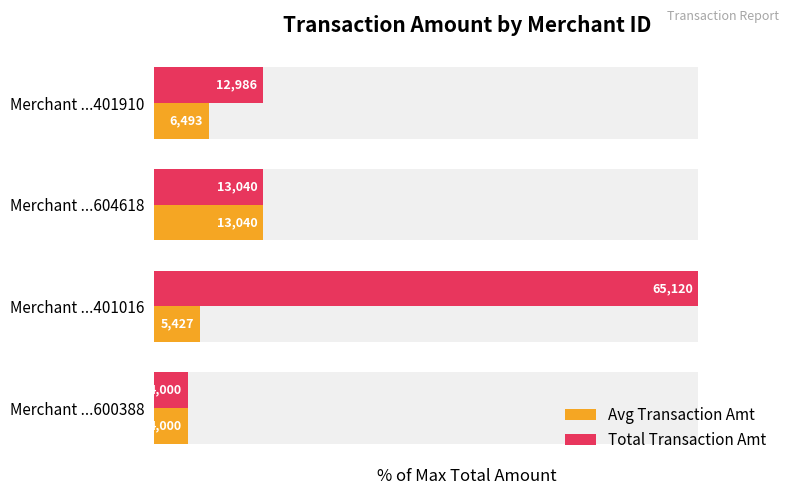

How many bars are there in total?

8